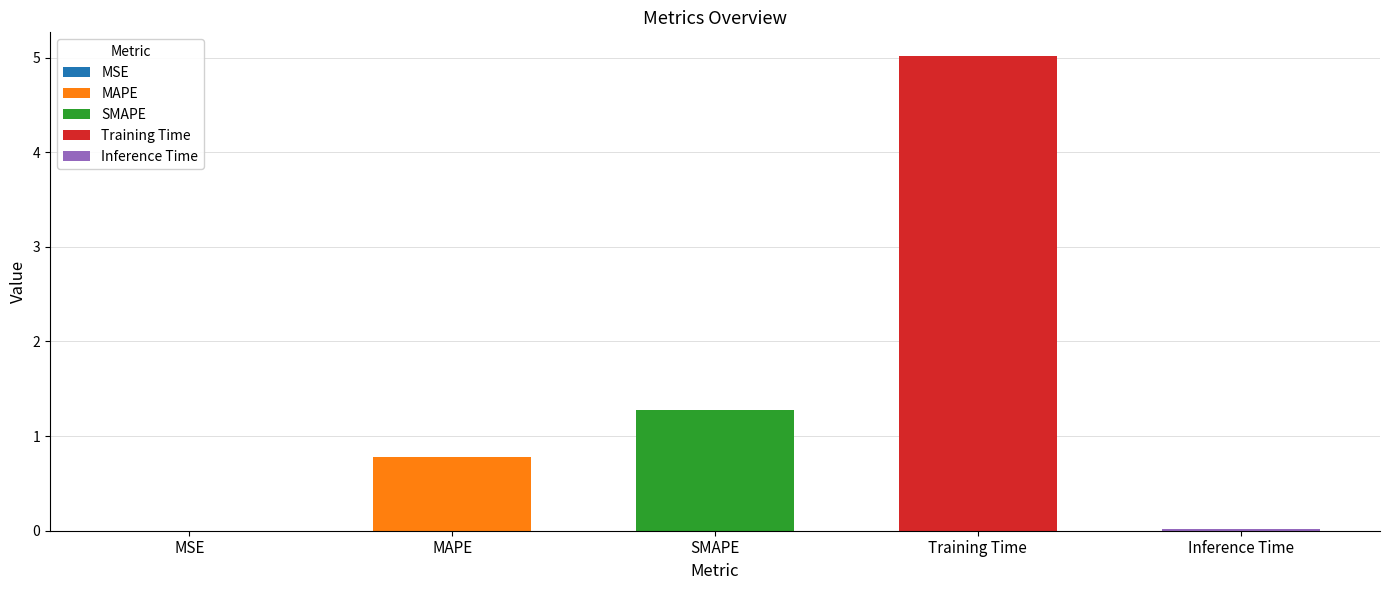

List the labels in order of value, smallest first.

MSE, Inference Time, MAPE, SMAPE, Training Time